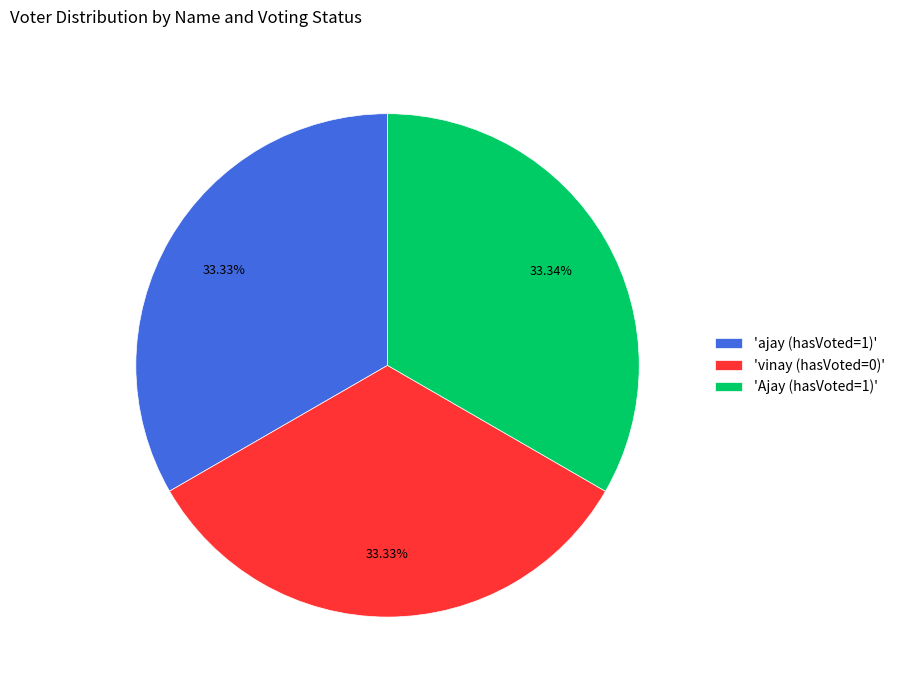

How many segments does this pie chart have?

3